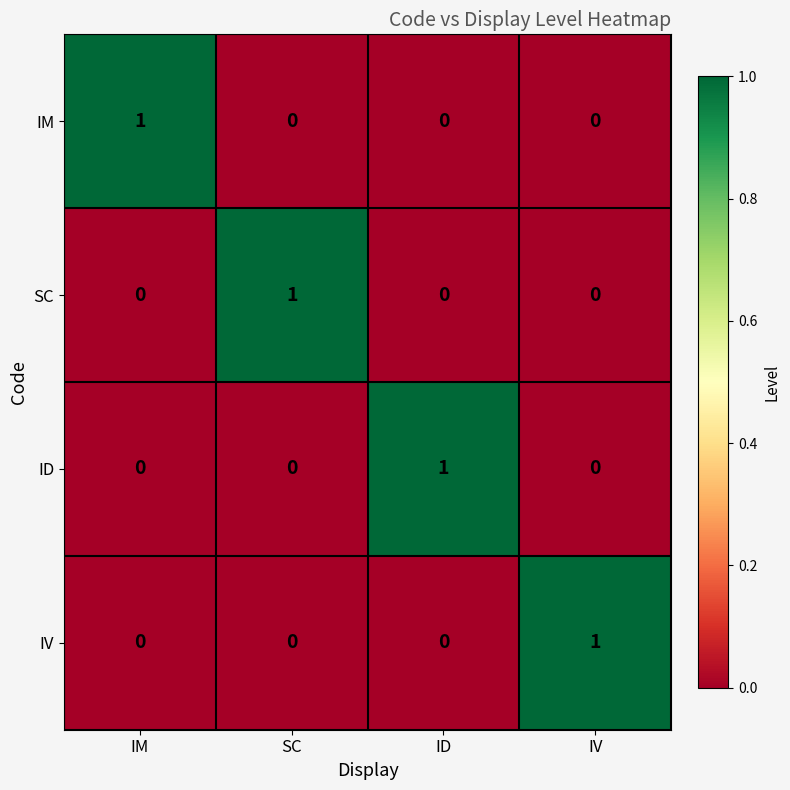

The IV series shows -1 at IM. True or false?

False